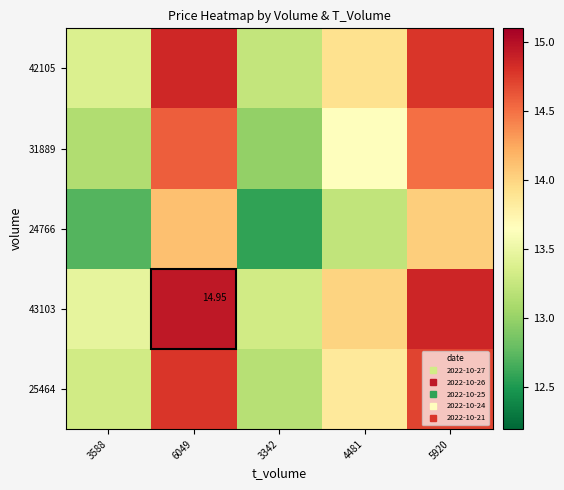

Count the number of data series in this chart.

5